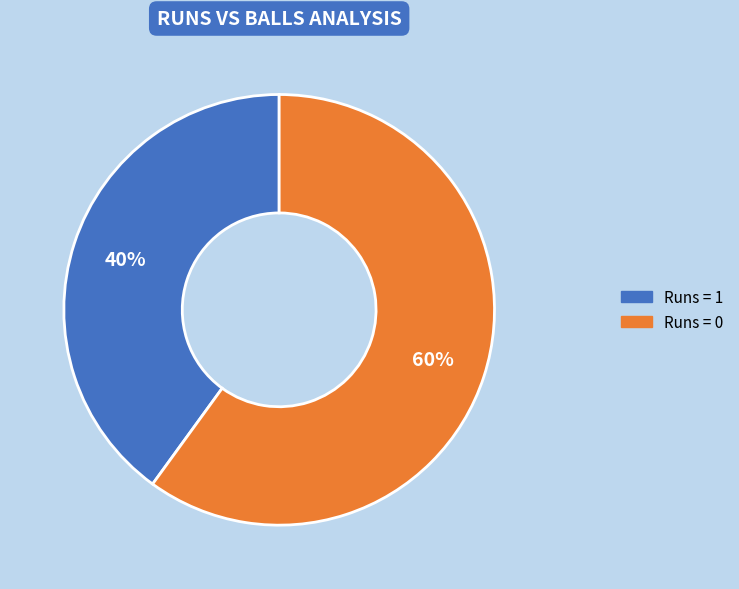

To the nearest percent, what is the difference between the largest and smallest slice percentages?

20%